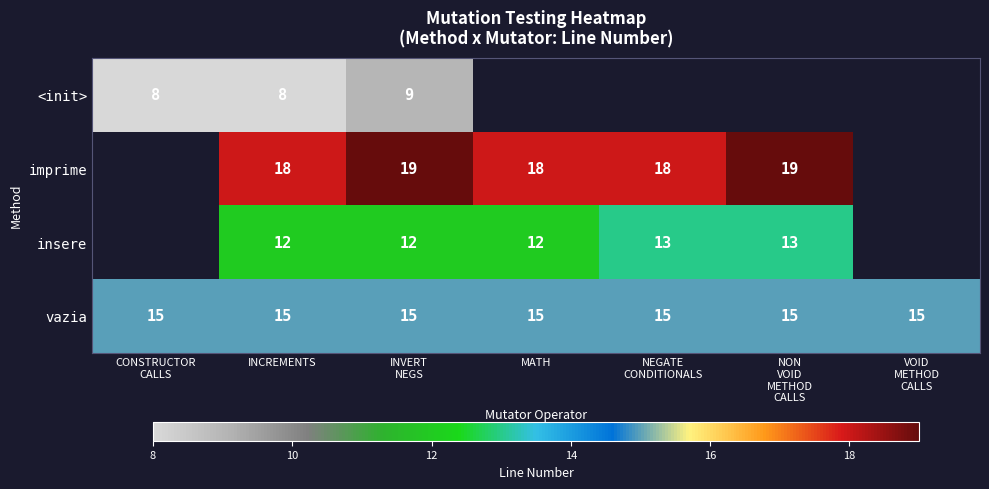

Which category has the lowest value across all series?

CONSTRUCTOR
CALLS